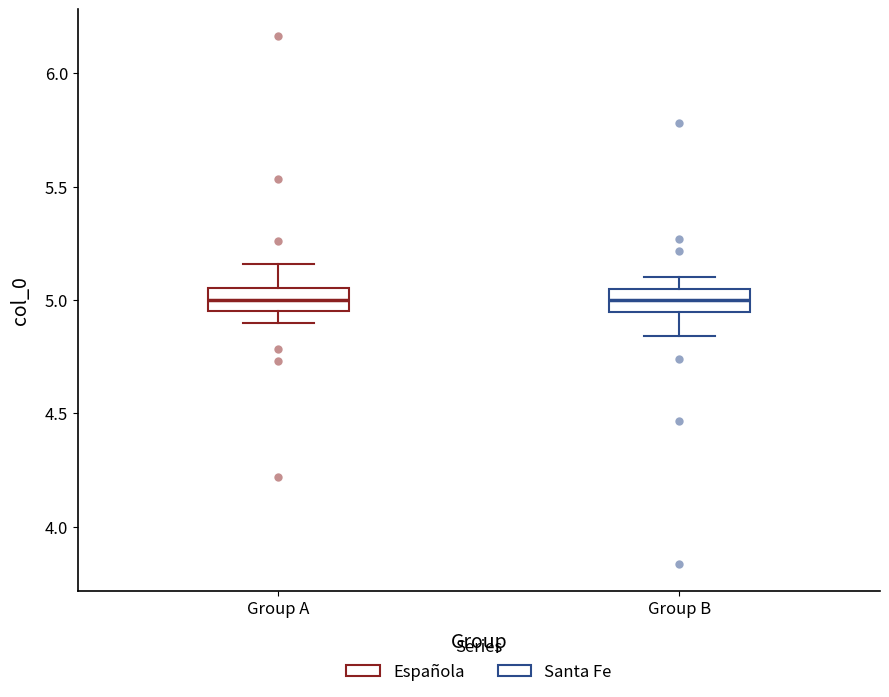

Reading left to right, read every box against the y-axis: the position of its median line, the range the box covers, and the ends of its whiskers. The values are not printed on the chart, so give them approximately, as read against the axis.

Group A: median 5.00, box 4.95 to 5.05, whiskers 4.90 to 5.15
Group B: median 5.00, box 4.95 to 5.05, whiskers 4.85 to 5.10